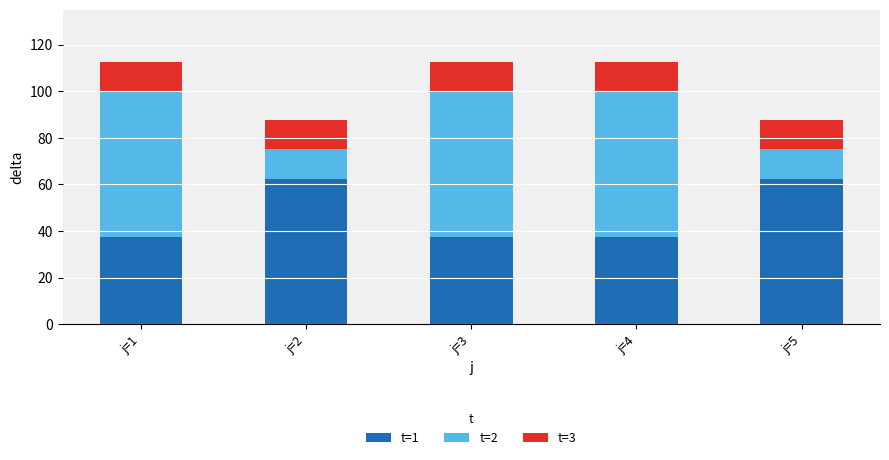

What is the total value across all series at j=4?

112.5